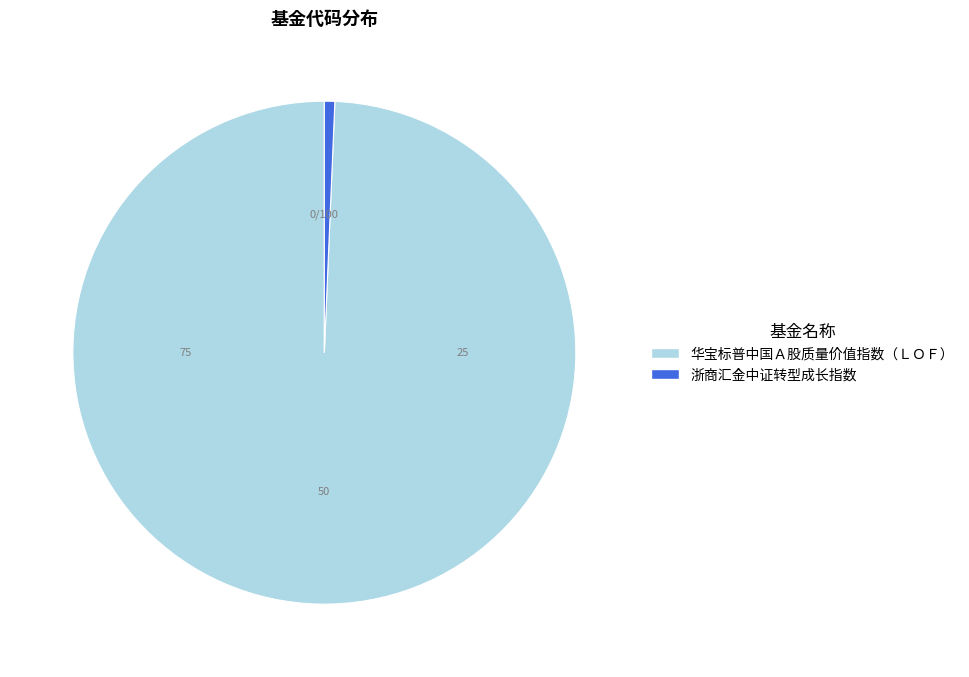

Rank the categories by value from lowest to highest.

浙商汇金中证转型成长指数, 华宝标普中国Ａ股质量价值指数（ＬＯＦ）